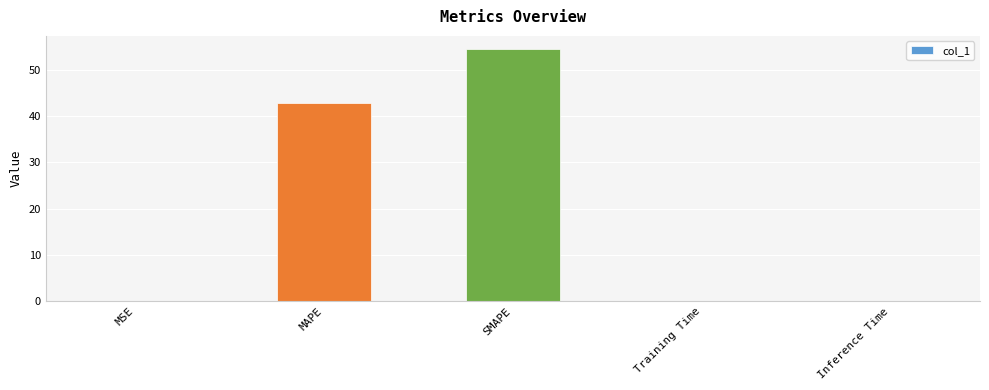

Which category has the highest value across all series?

SMAPE